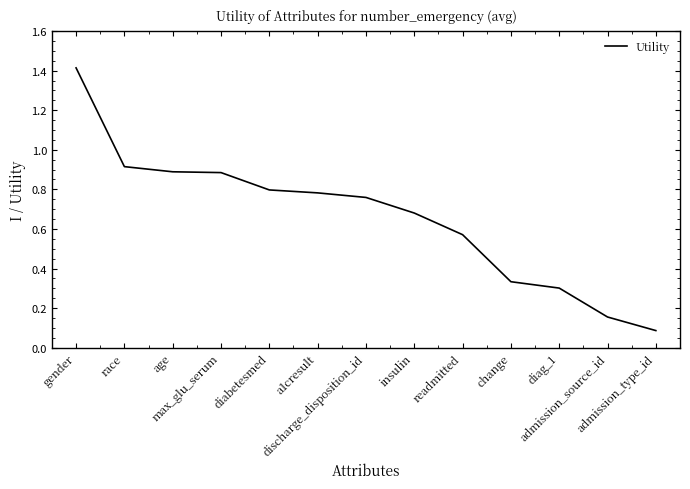

Does the chart display data point markers on the line(s)?

No